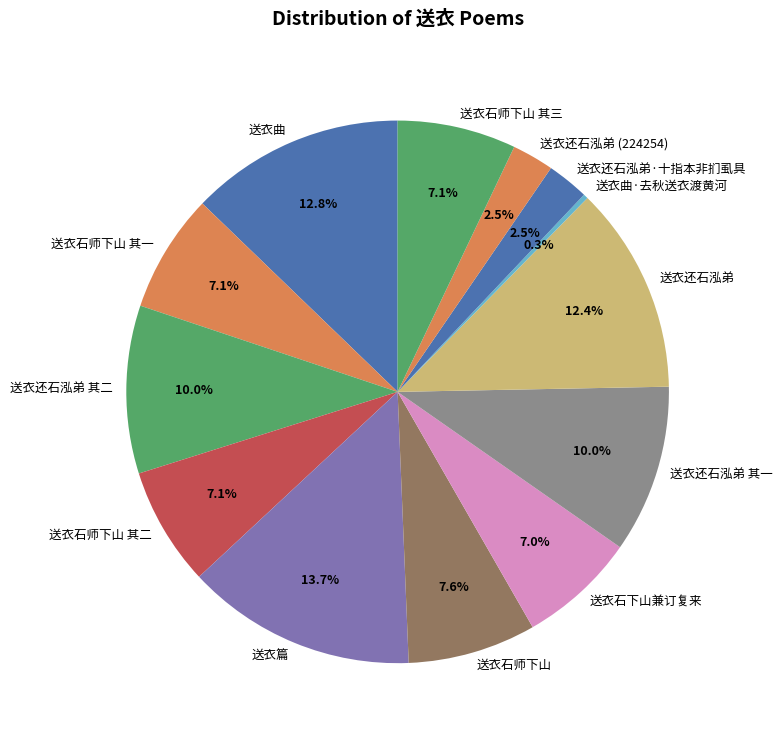

True or false: 送衣还石泓弟 其一 accounts for 1% of the total.

False